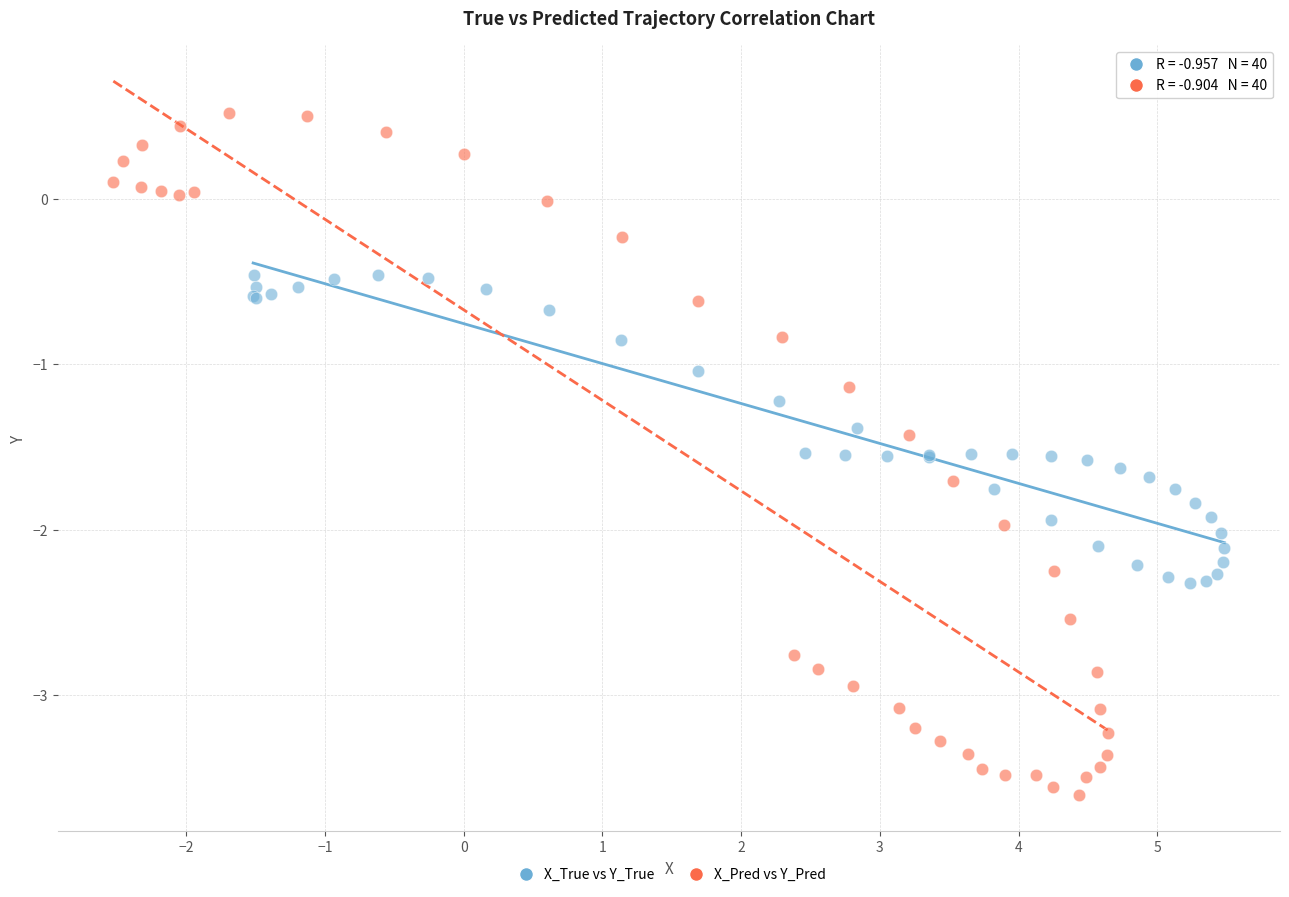

Which series has the largest Y range (max minus min)?

X_Pred vs Y_Pred